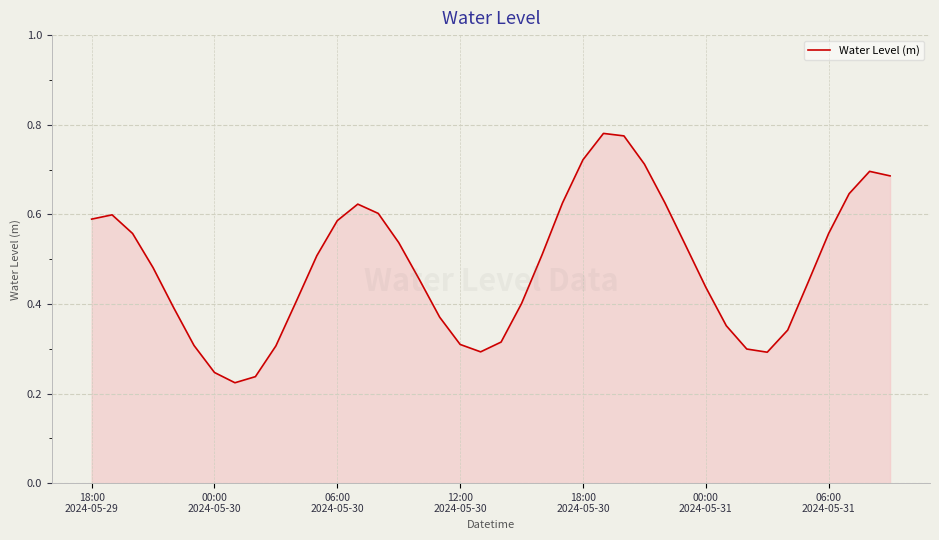

Reading left to right, what are all the values shown in this chart?

0.6	0.6	0.6	0.5	0.4	0.3	0.2	0.2	0.2	0.3	0.4	0.5	0.6	0.6	0.6	0.5	0.5	0.4	0.3	0.3	0.3	0.4	0.5	0.6	0.7	0.8	0.8	0.7	0.6	0.5	0.4	0.4	0.3	0.3	0.3	0.4	0.6	0.6	0.7	0.7